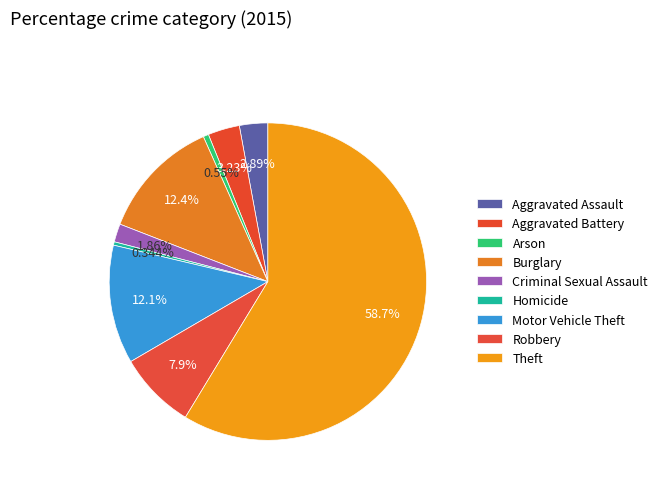

Which has a higher value, Homicide or Criminal Sexual Assault?

Criminal Sexual Assault